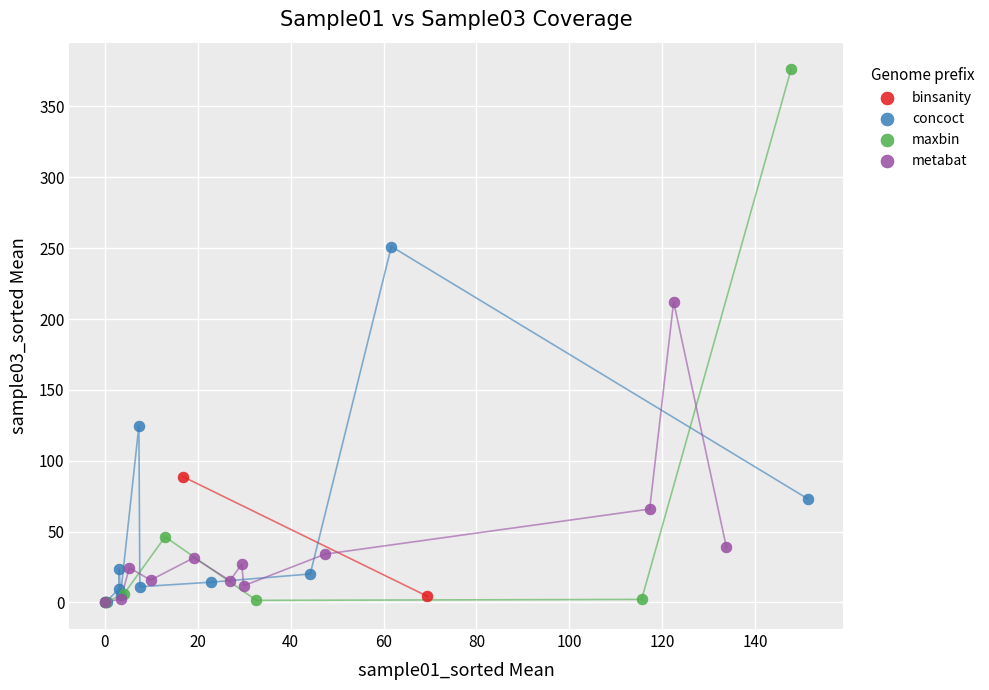

Which series contains the highest Y value?

maxbin